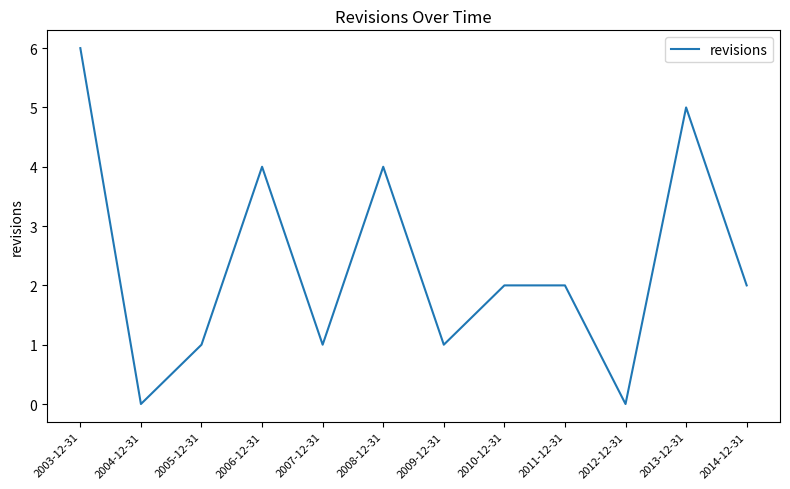

The value at 2006-12-31 is 3. True or false?

False